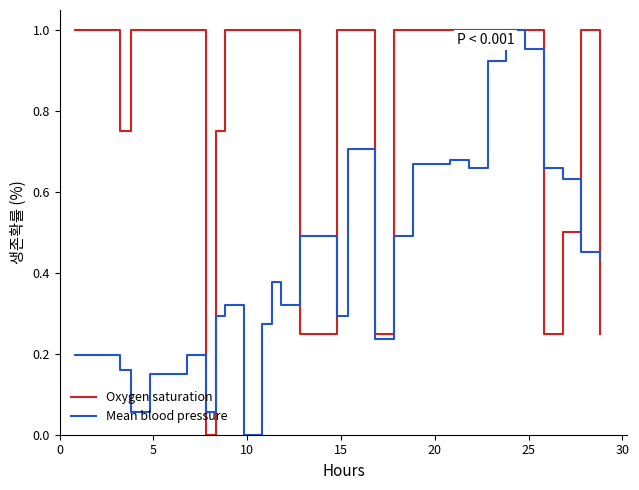

Which series has the largest total across all categories?

Oxygen saturation